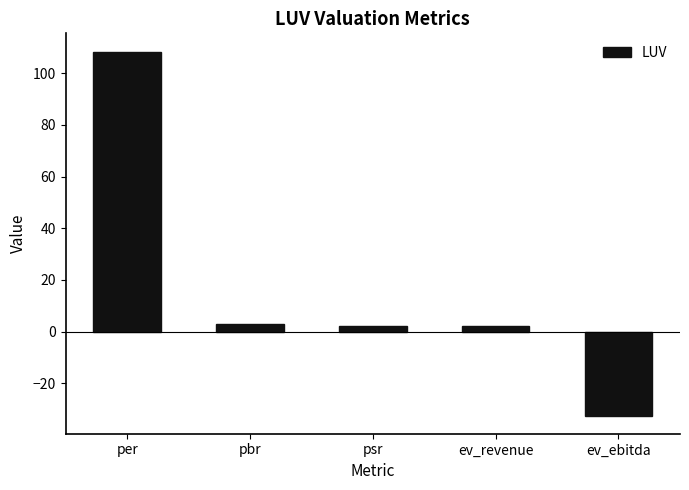

How many values exceed 1?

4